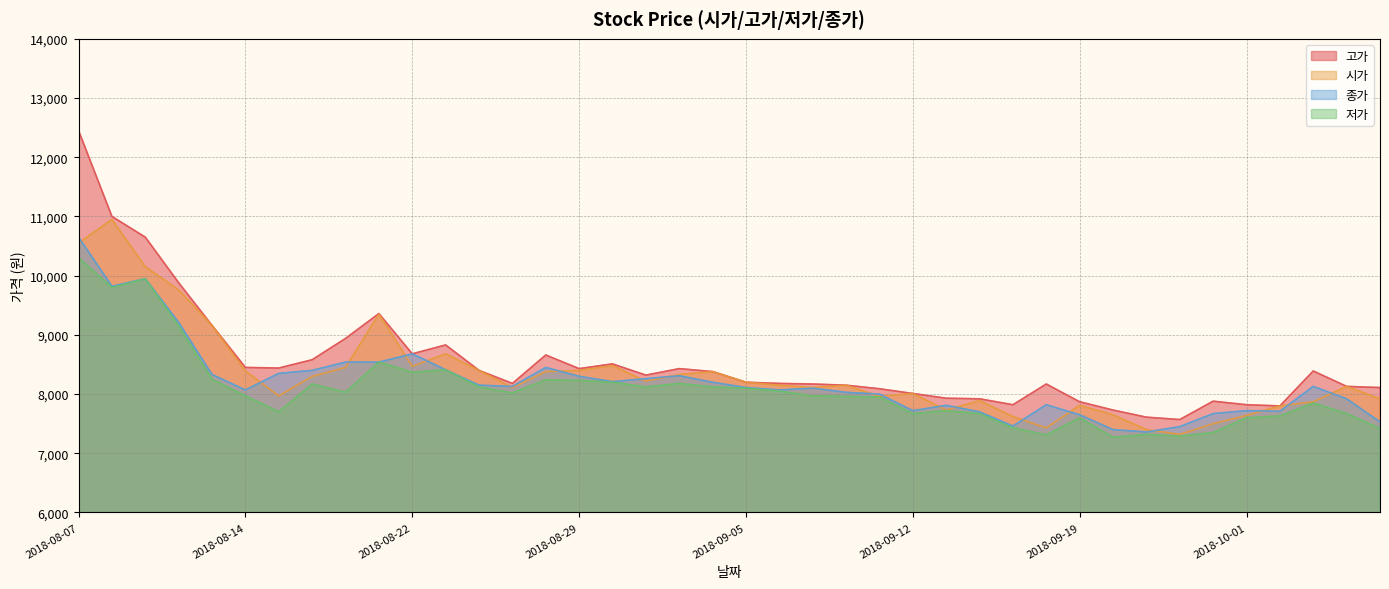

Where is 저가 nearest to the value 8785?

2018-08-21